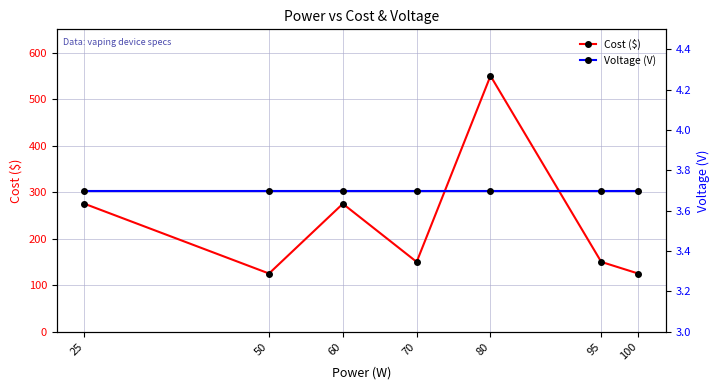

Where is the first local maximum for Cost ($)?

60